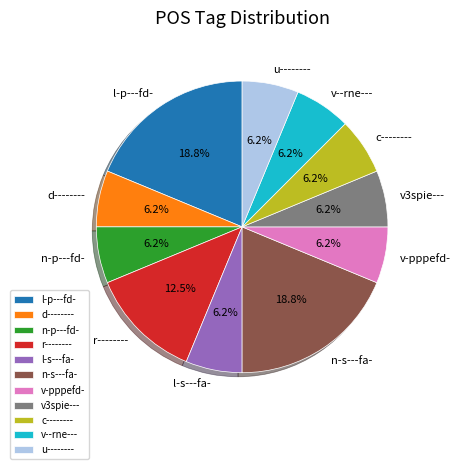

Is there a majority slice in this chart?

No